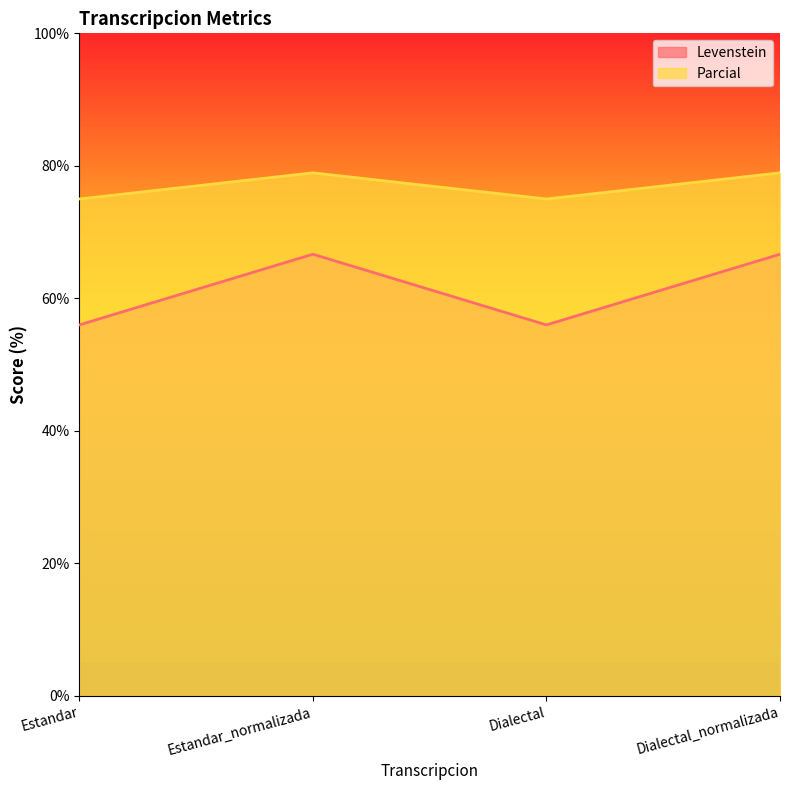

What is the difference between the highest and lowest values at Estandar_normalizada?

12.3